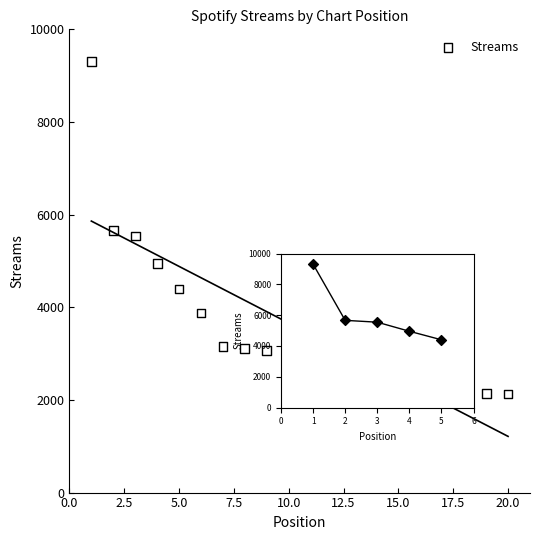

Between 15 and 7, which is larger?

7